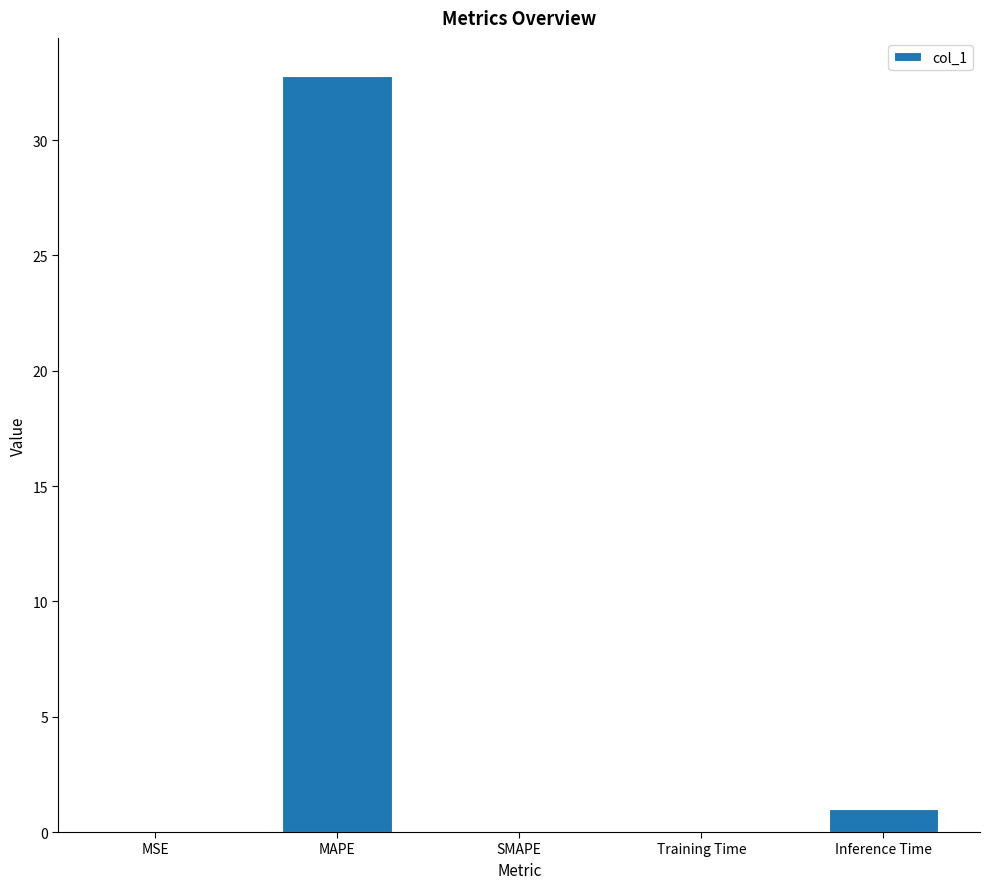

What is the change in value from SMAPE to Inference Time?

+1.0